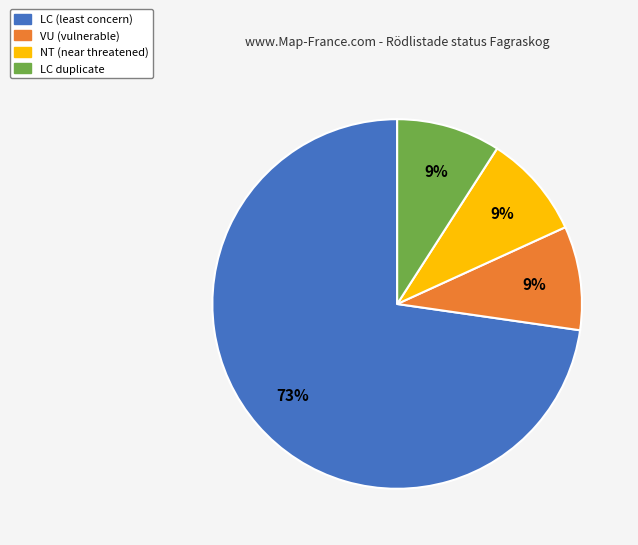

Does any single category account for the majority?

Yes